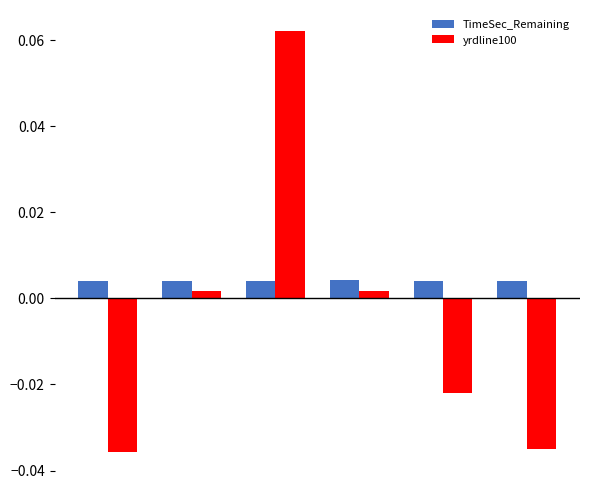

Which series has the largest total across all categories?

TimeSec_Remaining